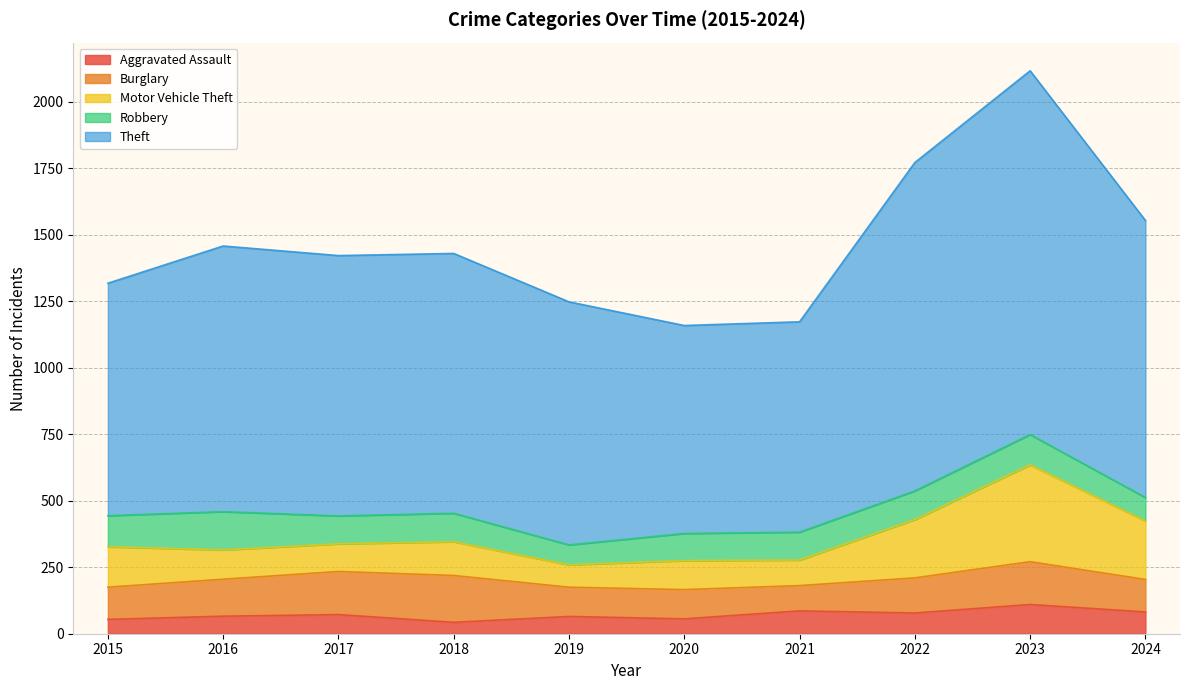

Where is Theft nearest to the value 1075?

2024